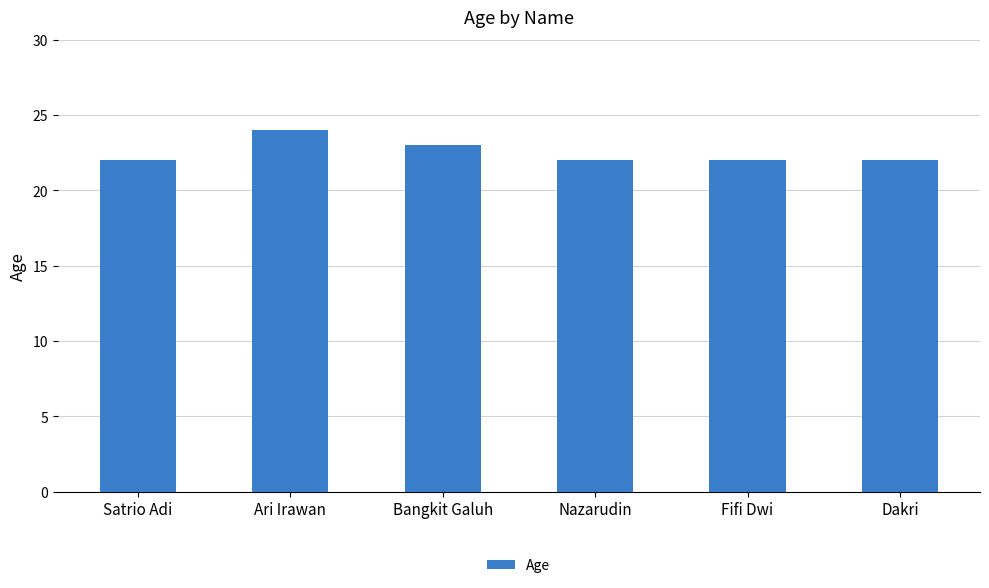

The chart shows a value of 35 at Fifi Dwi. True or false?

False